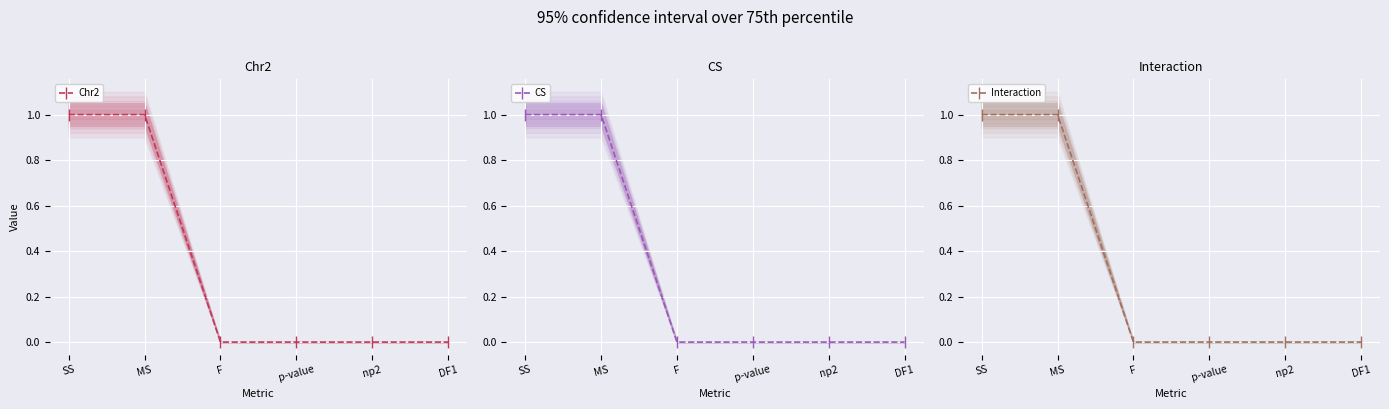

How many data points in Interaction are above 0?

5